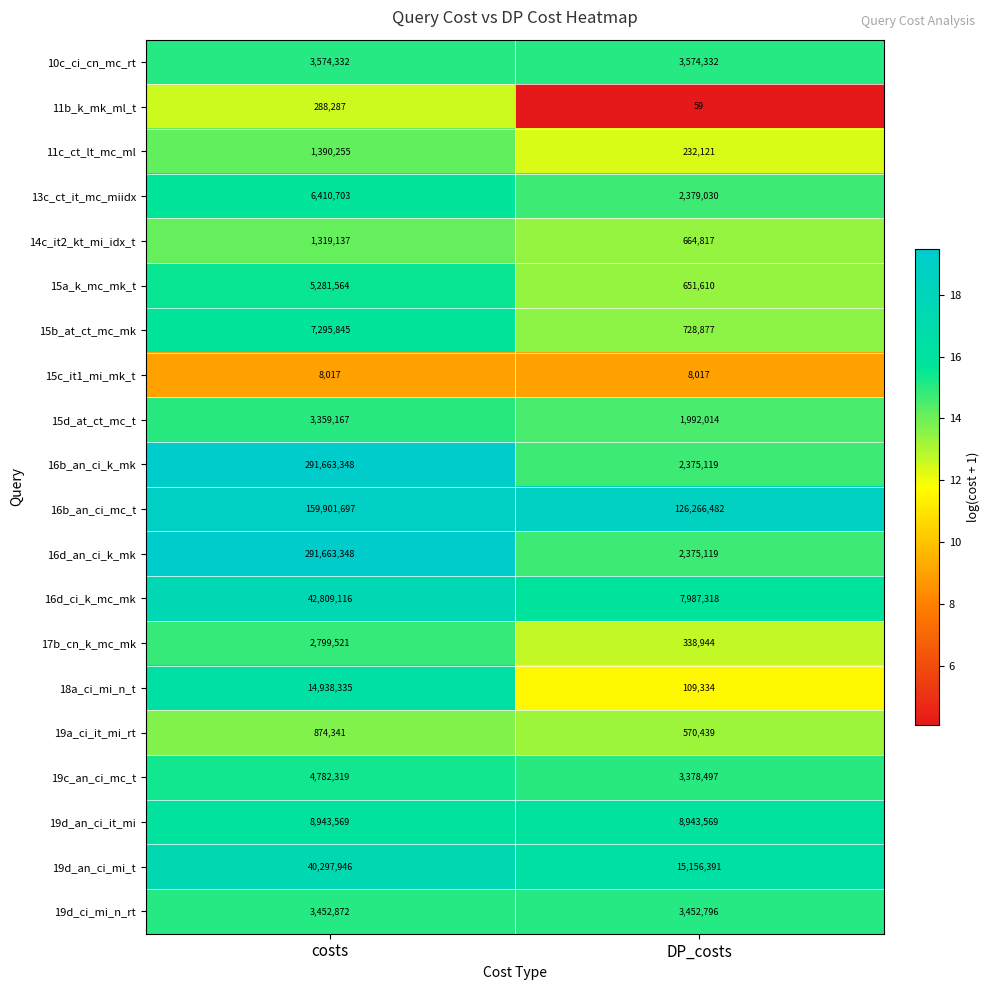

The 11c_ct_lt_mc_ml series shows 232121 at DP_costs. True or false?

True